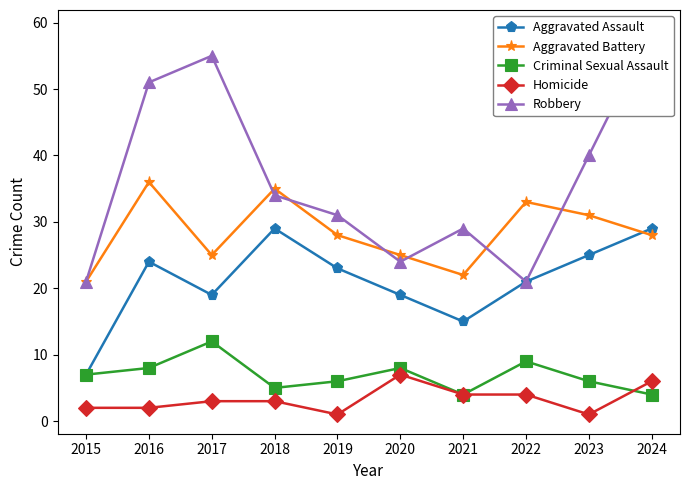

The Robbery series shows 31 at 2019. True or false?

True